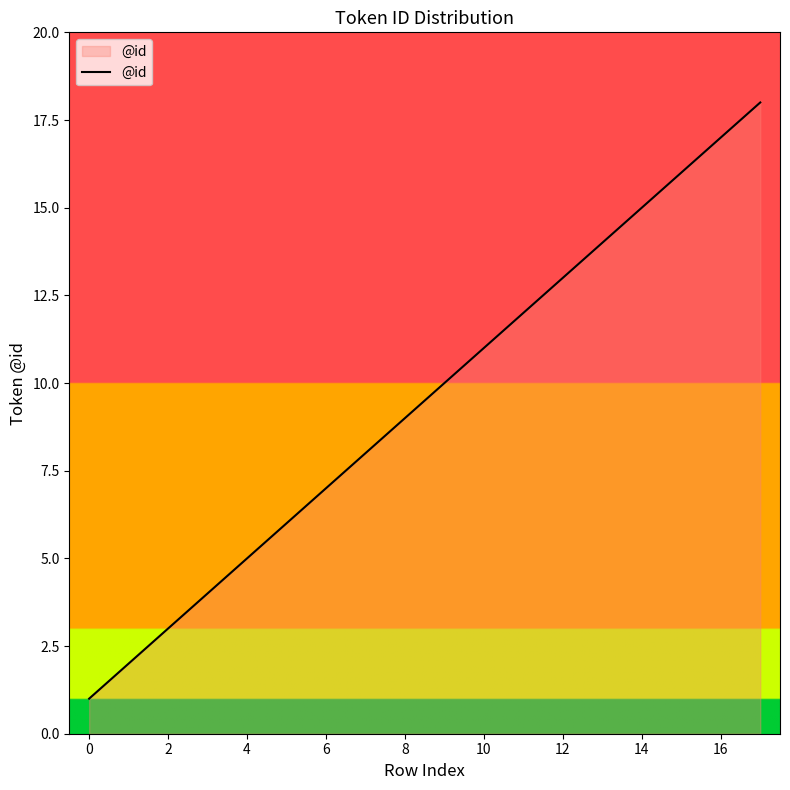

Does the chart display data point markers on the line(s)?

No